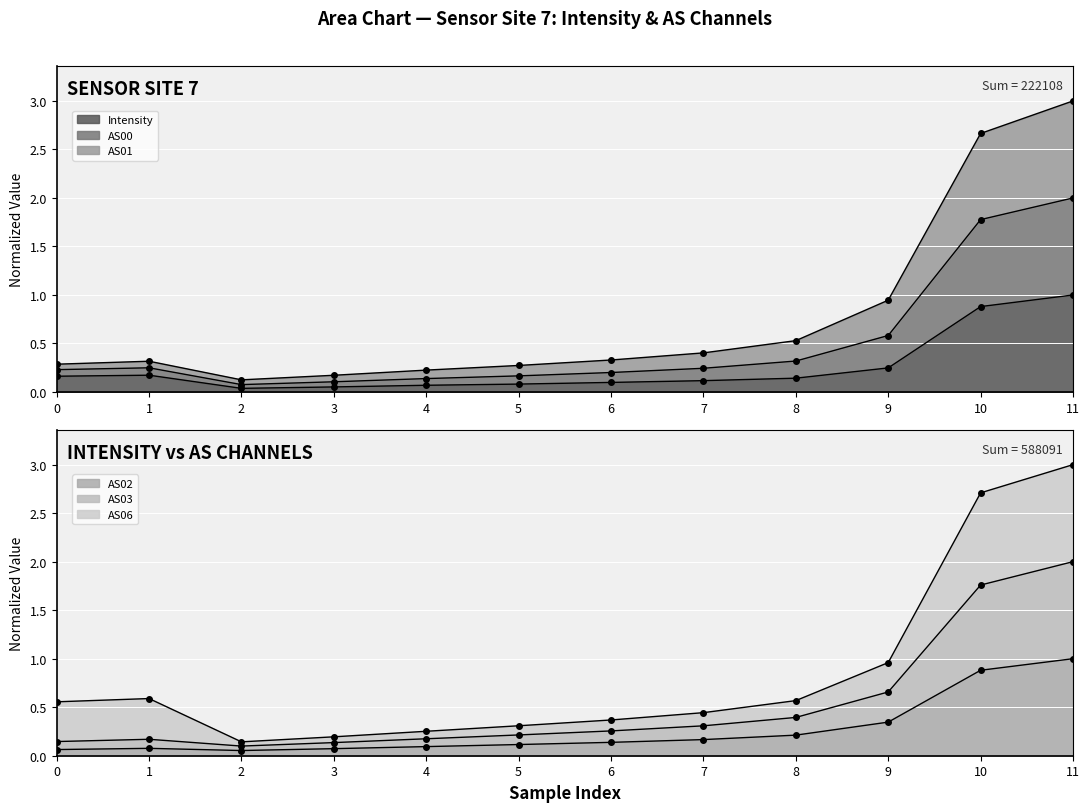

What is the highest value of the Intensity series?

1.0